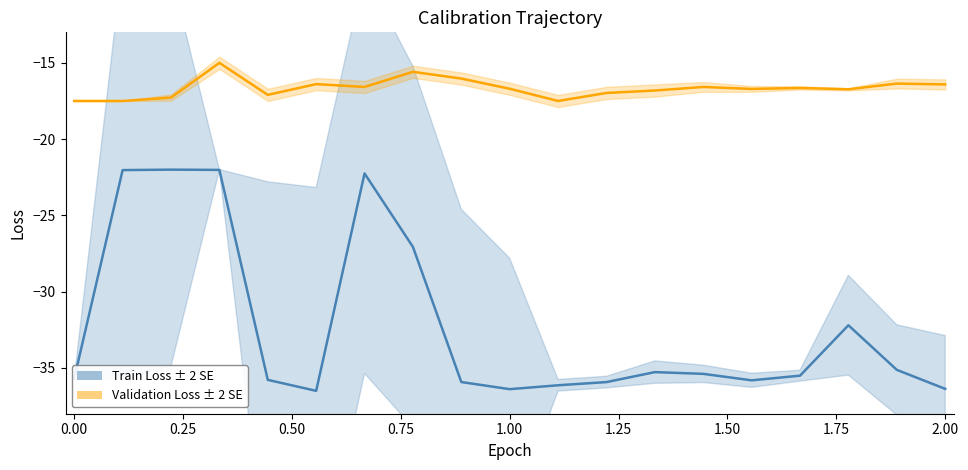

Which series has the largest range (max minus min)?

Train Loss ± 2 SE